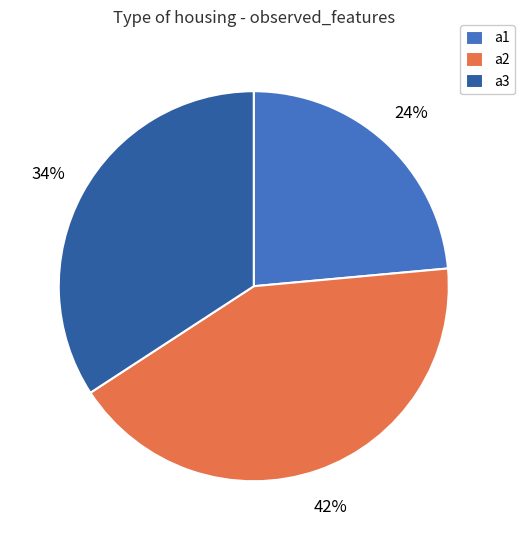

Combined, do a2 and a3 account for over 50%?

Yes